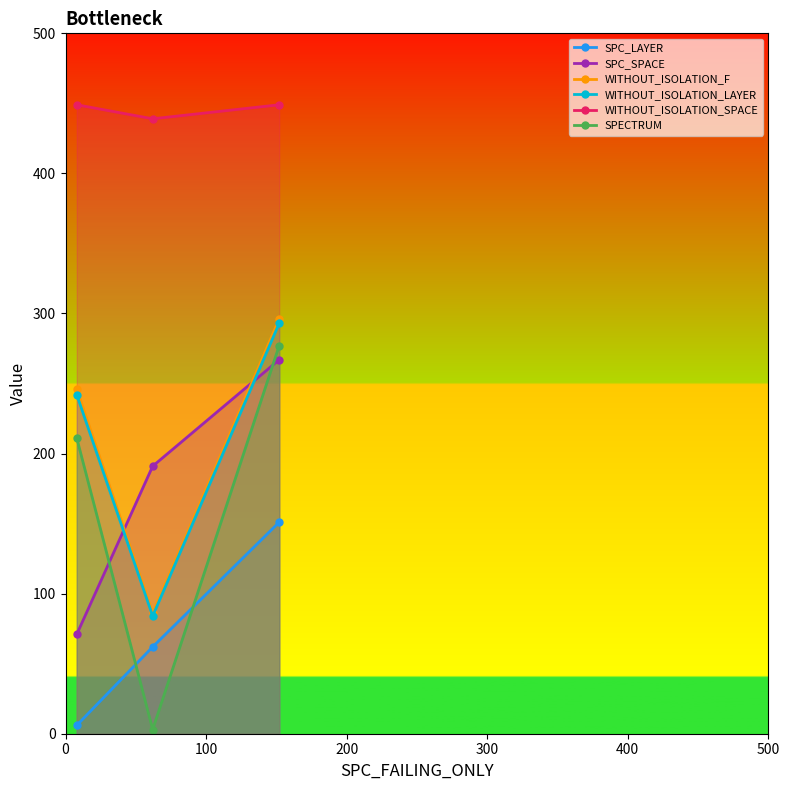

Which series has the largest total across all categories?

WITHOUT_ISOLATION_SPACE